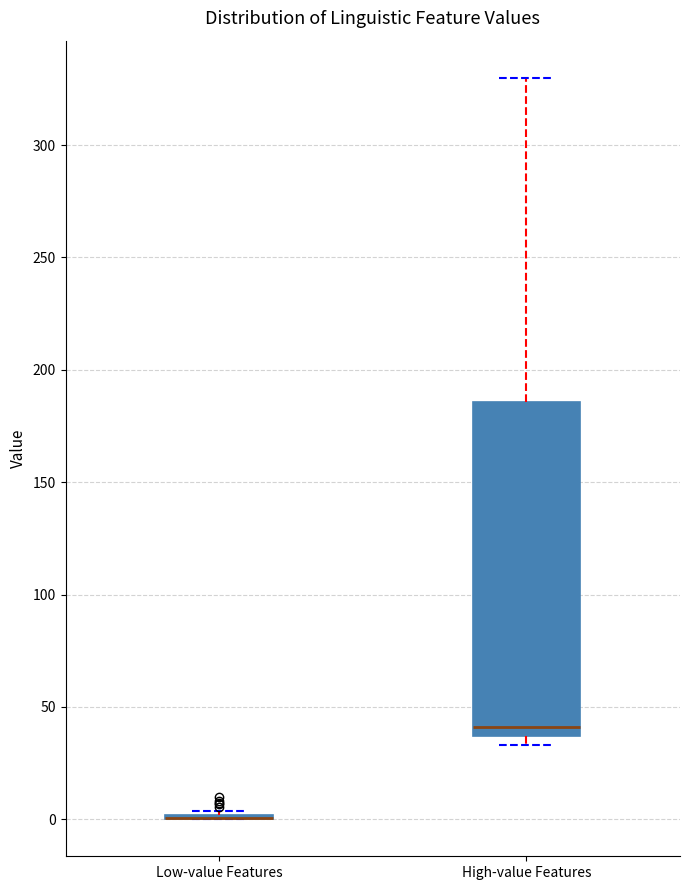

Reading left to right, transcribe this box plot: for each box, give where its median line is, the range the box spans, and where its two whiskers end, as read against the y-axis. The values are not printed on the chart, so give them approximately, as read against the axis.

Low-value Features: box collapsed to a line at 0, whiskers 0 to 5
High-value Features: median 40, box 35 to 185, whiskers 35 (just below the box's lower edge) to 330